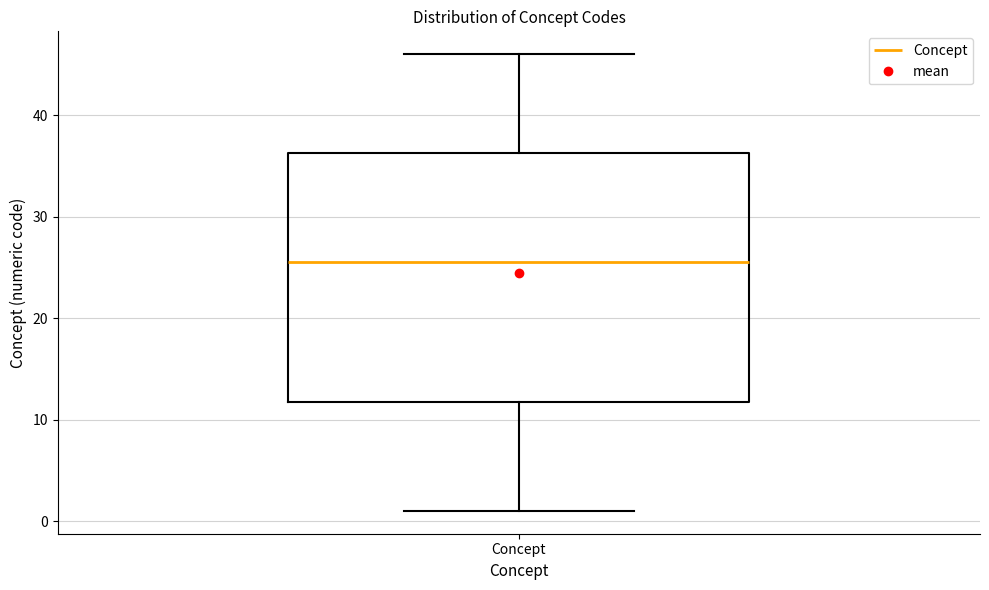

Transcribe this box plot: give where the median line is, the range the box spans, and where the two whiskers end, as read against the y-axis. The values are not printed on the chart, so give them approximately, as read against the axis.

median 26, box 12 to 36, whiskers 1 to 46